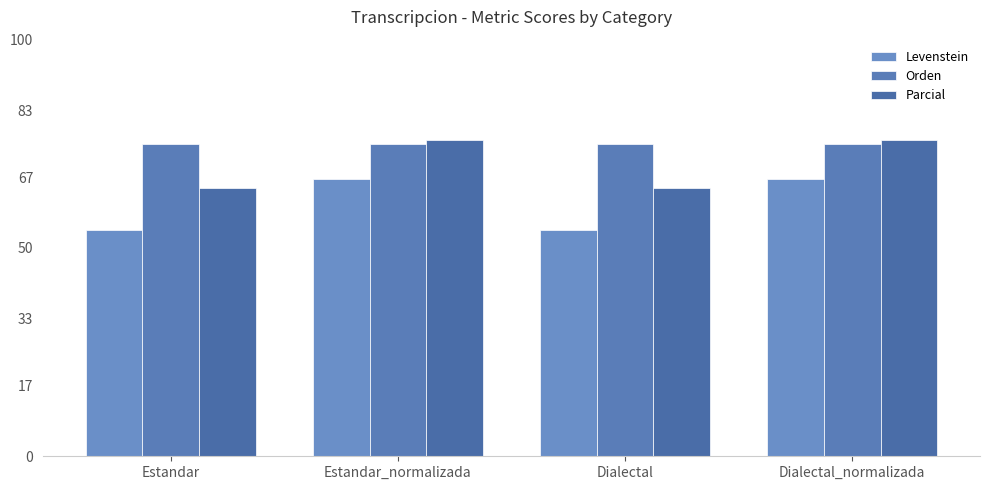

Are the bars horizontal?

No